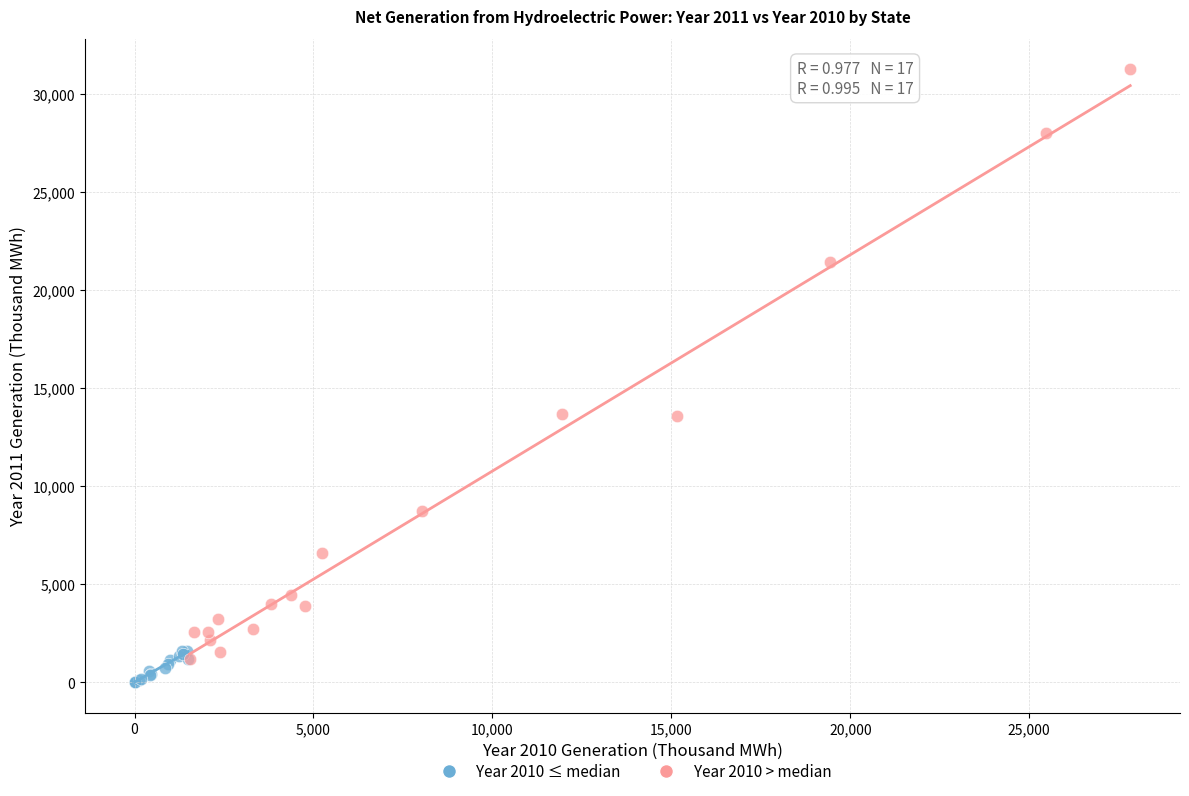

Which series reaches the maximum Y coordinate?

Year 2010 > median